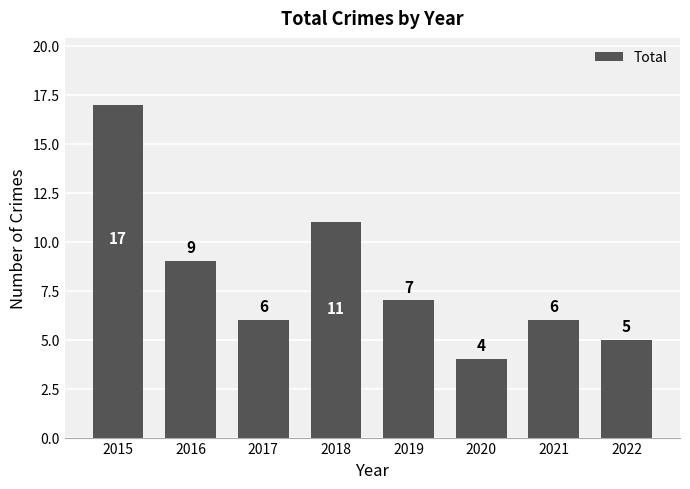

How many bars are there in total?

8